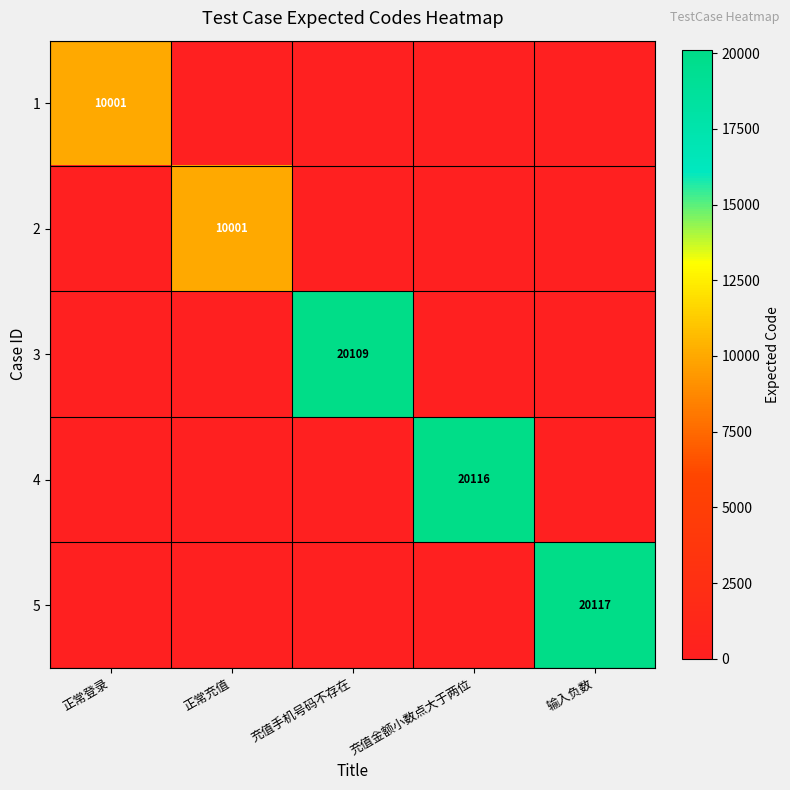

The value of 5 at 输入负数 is 36189. True or false?

False